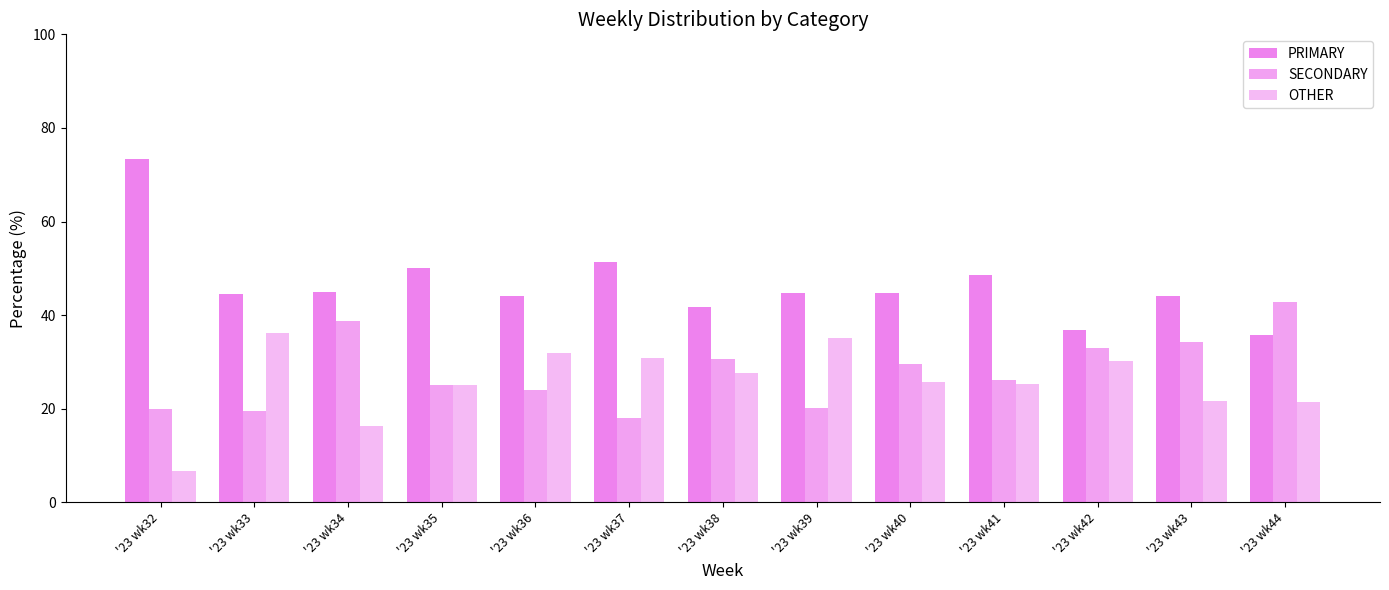

How many bars are there in each group?

3